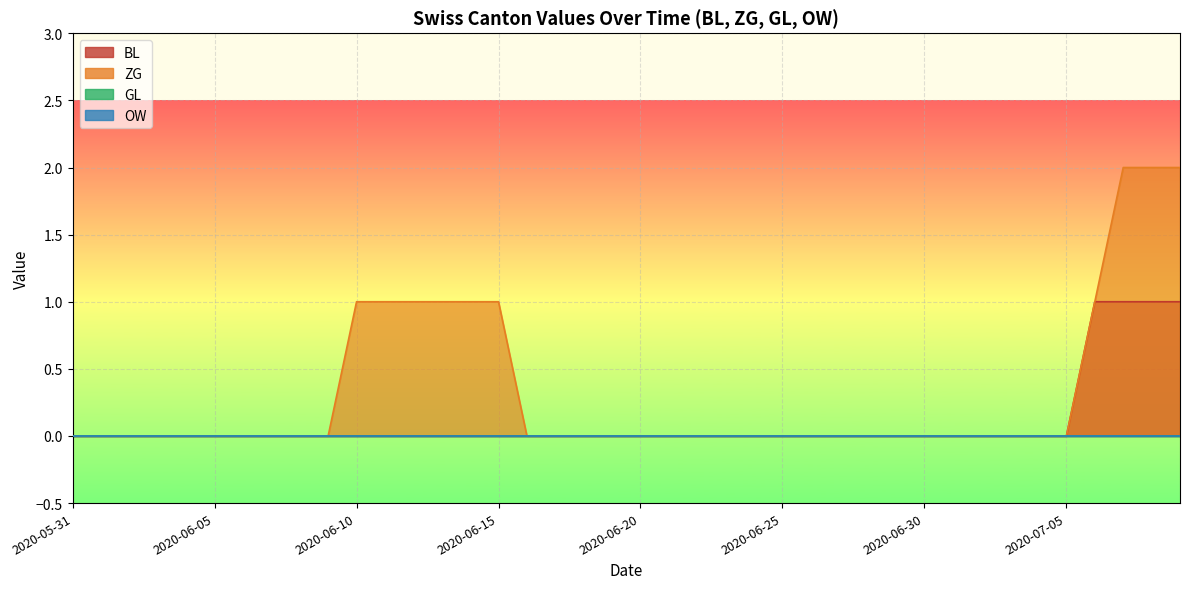

Does the chart display data point markers on the line(s)?

No